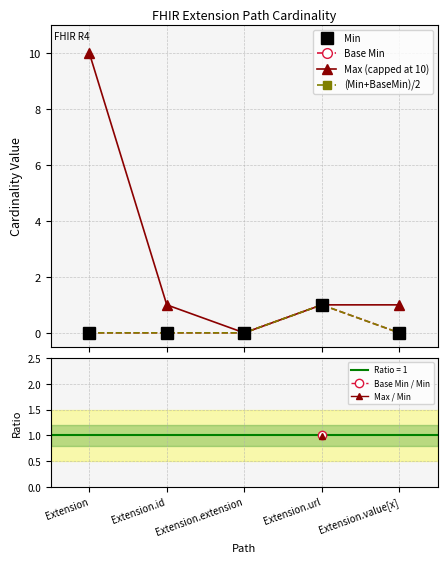

How many lines are shown in the chart?

6